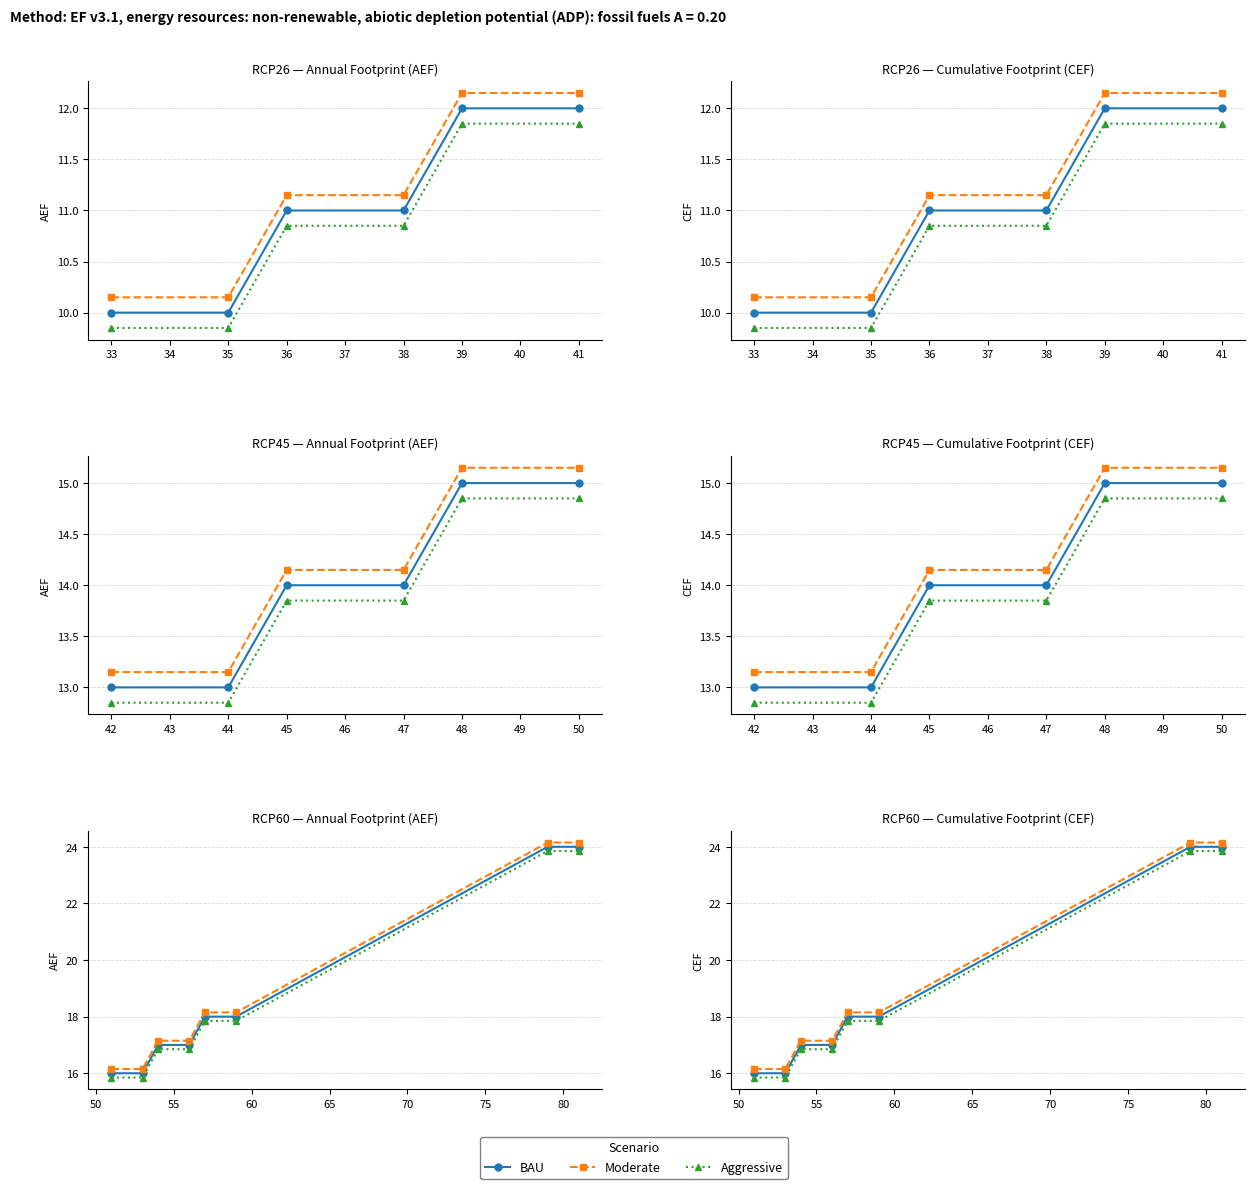

What is the value of the Aggressive point at the 2nd from the left?

15.8